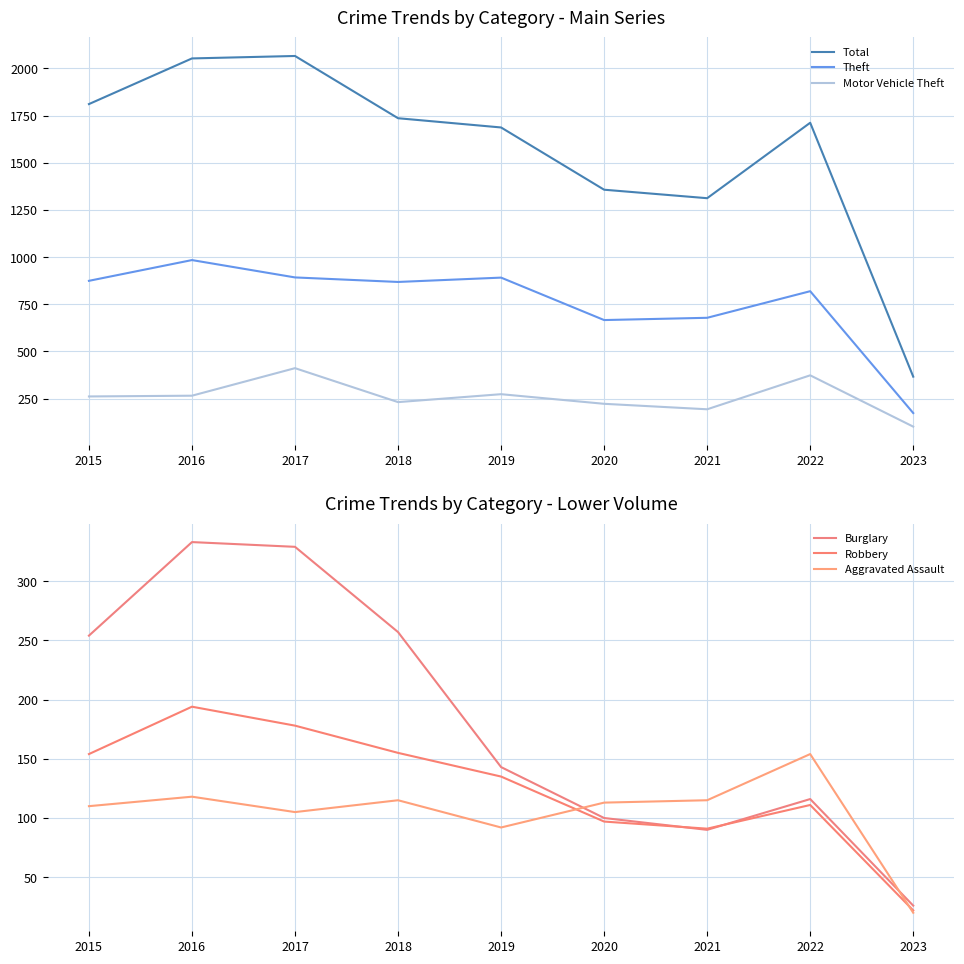

The value of Robbery at 2019 is 135. True or false?

True